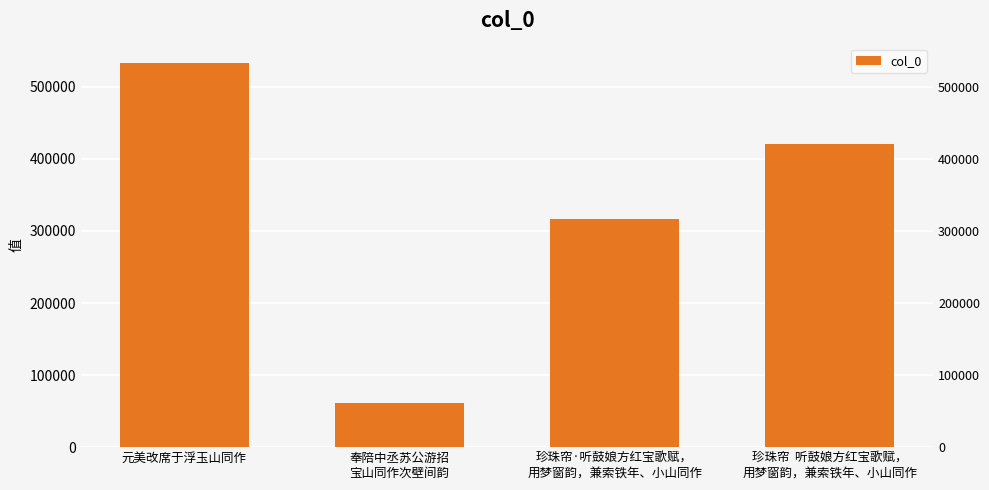

Reading left to right, list all the values displayed in this chart.

元美改席于浮玉山同作=533183	奉陪中丞苏公游招
宝山同作次壁间韵=61091	珍珠帘·听鼓娘方红宝歌赋，
用梦窗韵，兼索铁年、小山同作=316172	珍珠帘  听鼓娘方红宝歌赋，
用梦窗韵，兼索铁年、小山同作=420839